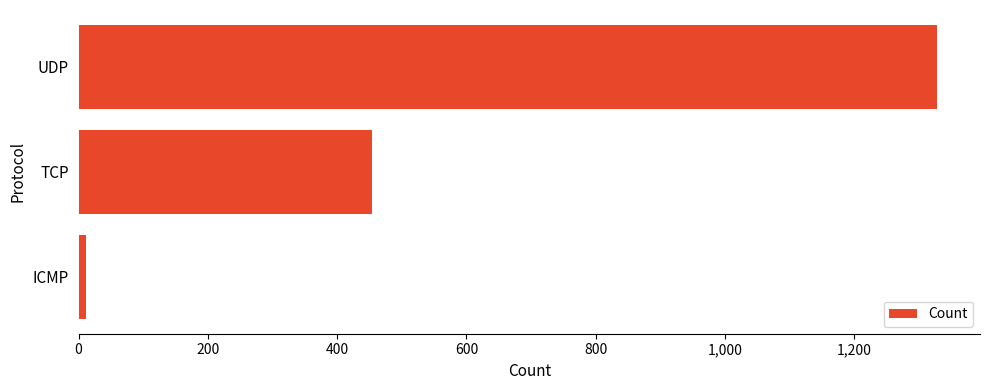

Are the bars horizontal?

Yes